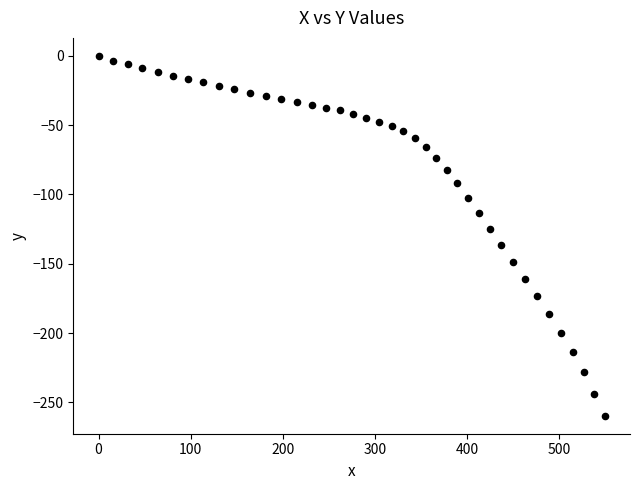

What is the range of X values (max minus min)?

549.1